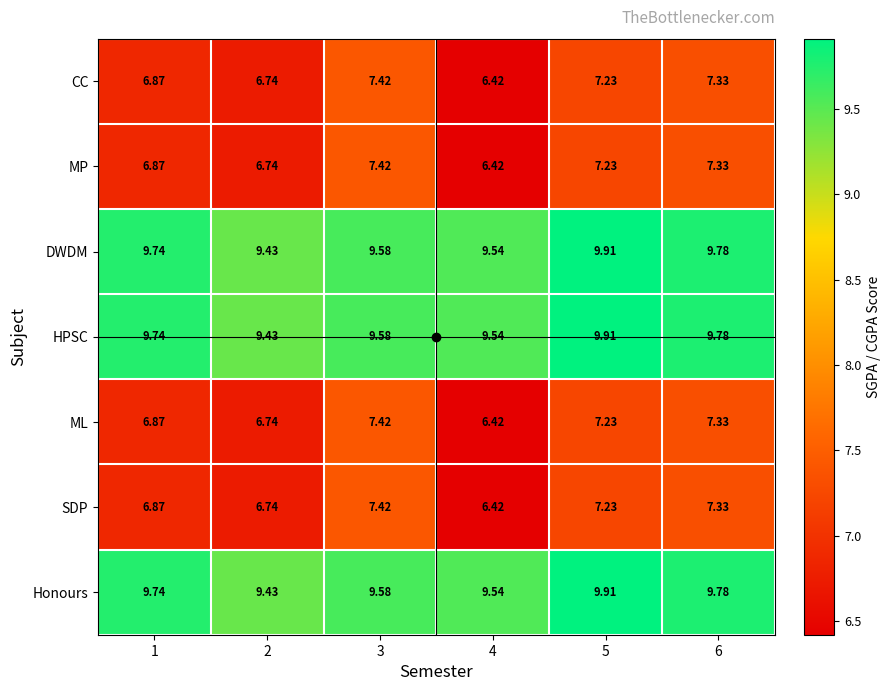

Is the value of ML at 5 greater than the value of DWDM at 5?

No